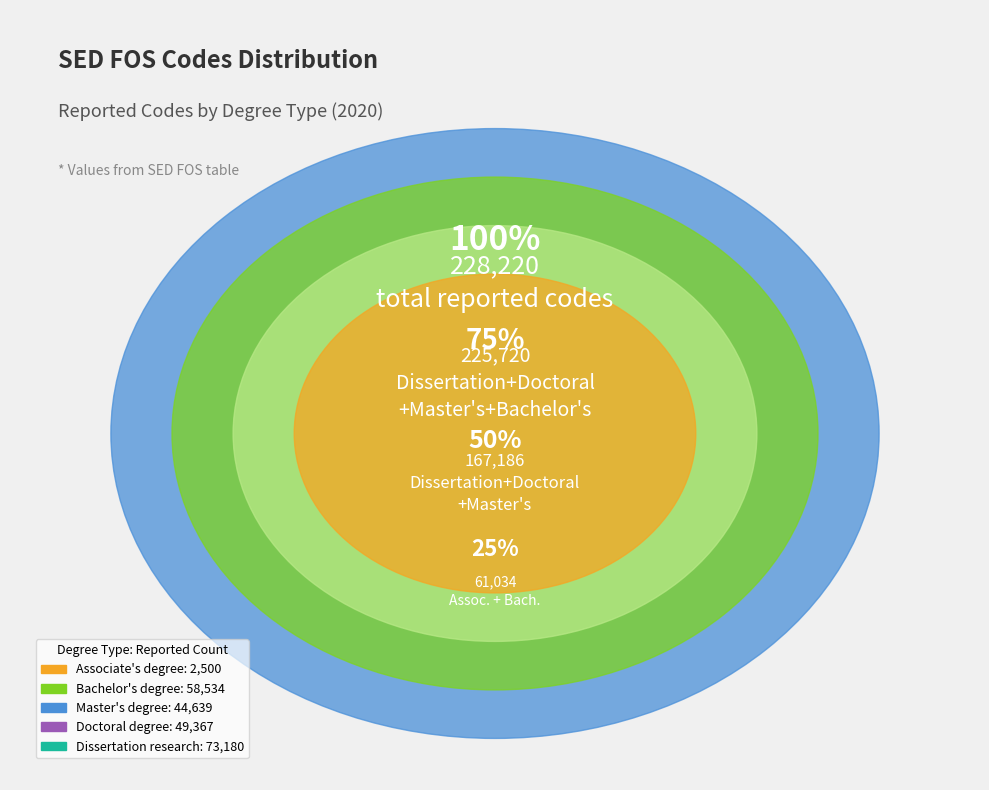

Is there a majority slice in this chart?

No